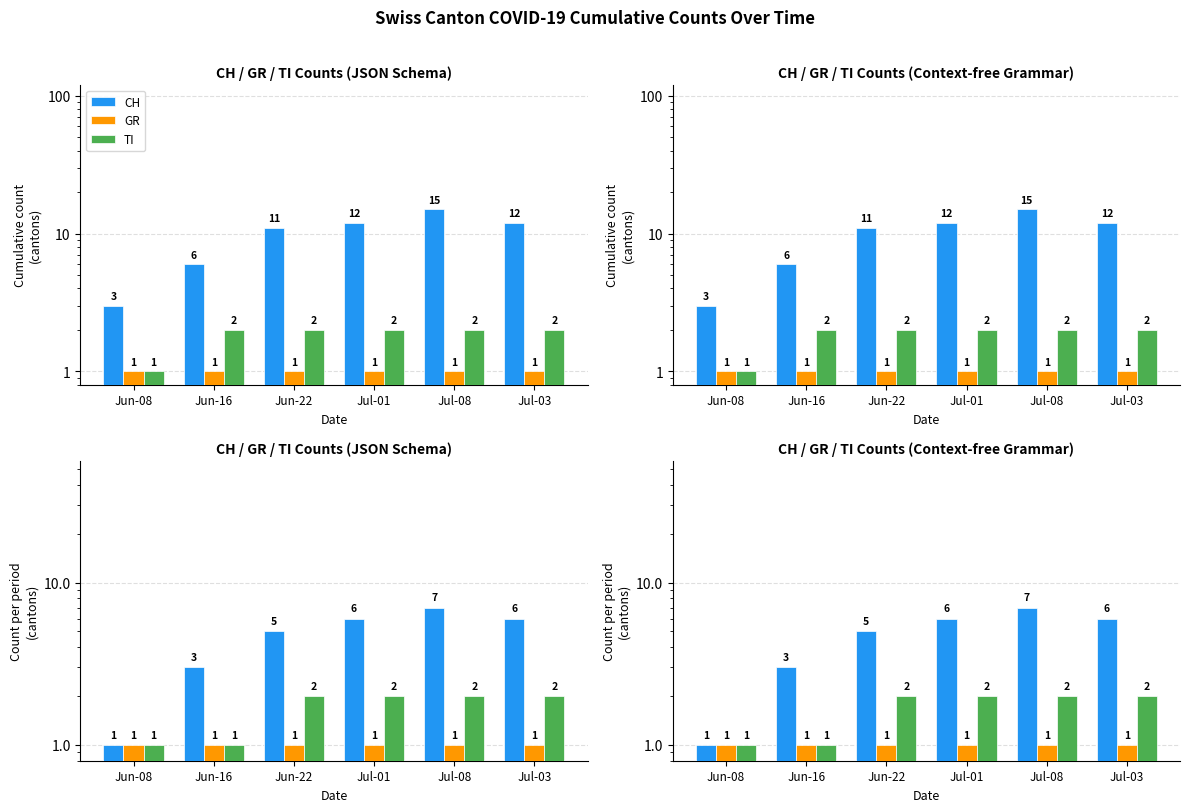

Does the chart contain any negative values?

No